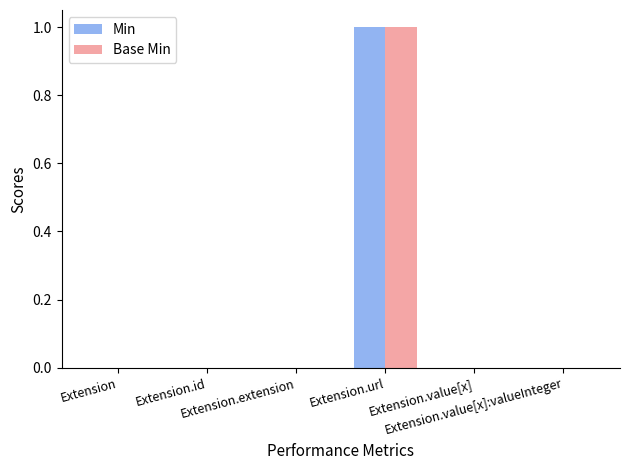

Are the bars horizontal?

No